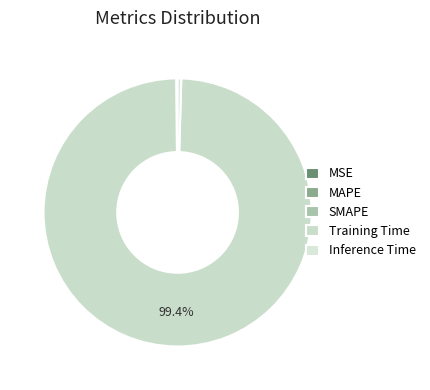

Is there any slice that represents more than half of the pie?

Yes